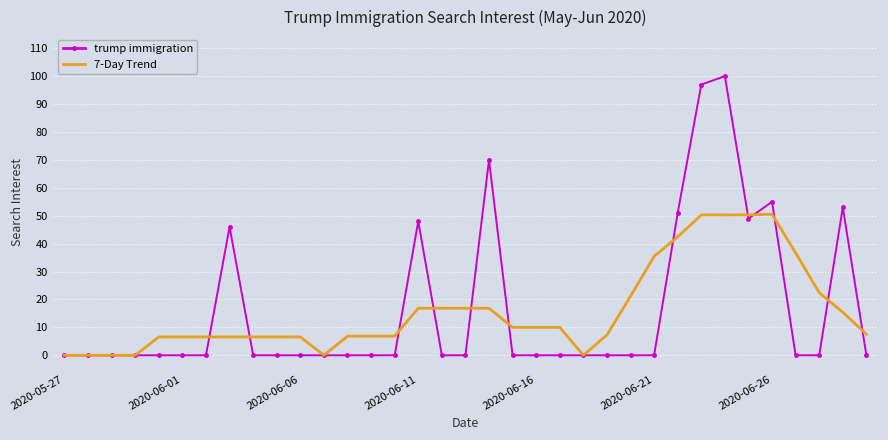

List the series in order of their peak value, lowest first.

7-Day Trend, trump immigration